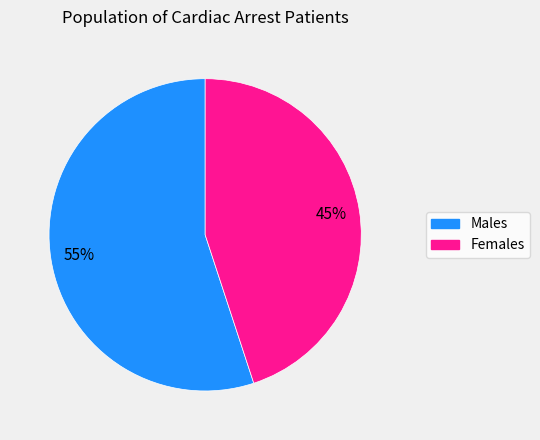

To the nearest percent, what is the difference between the largest and smallest slice percentages?

10%